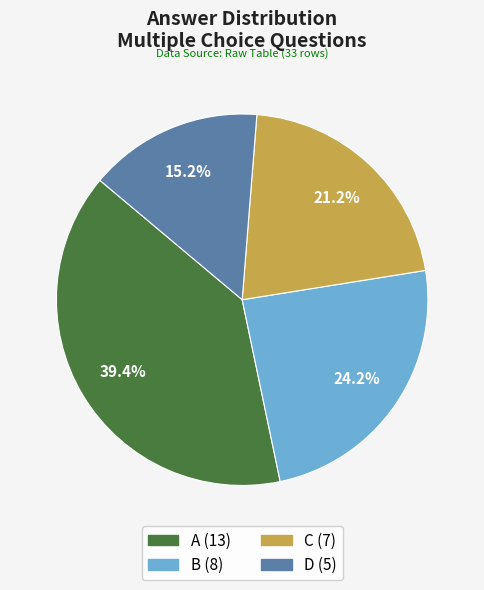

Rank the categories by value from highest to lowest.

A, B, C, D